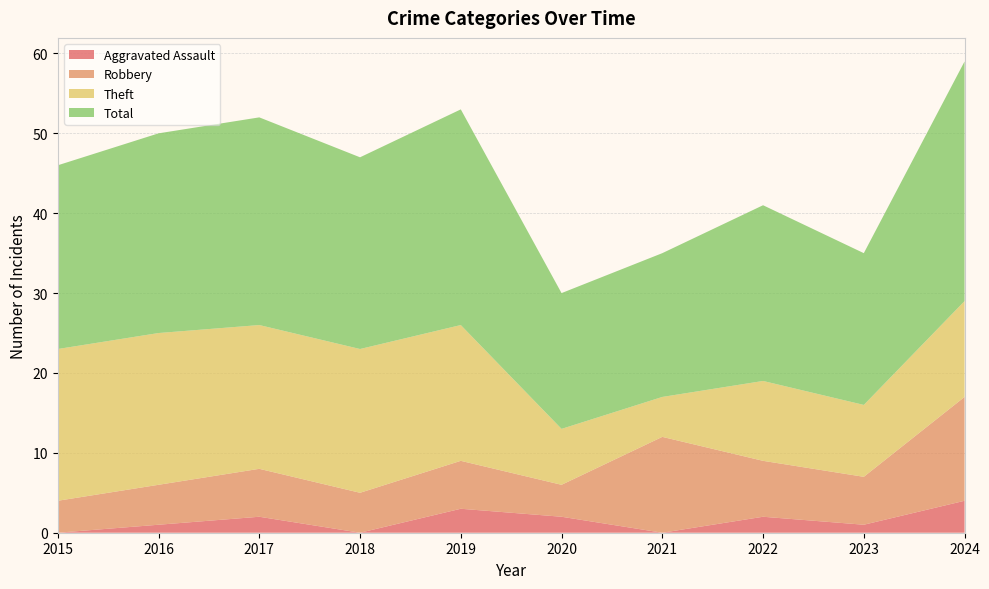

Reading left to right, transcribe all the data shown in this chart.

Aggravated Assault: 2015=0	2016=1	2017=2	2018=0	2019=3	2020=2	2021=0	2022=2	2023=1	2024=4
Robbery: 2015=4	2016=5	2017=6	2018=5	2019=6	2020=4	2021=12	2022=7	2023=6	2024=13
Theft: 2015=19	2016=19	2017=18	2018=18	2019=17	2020=7	2021=5	2022=10	2023=9	2024=12
Total: 2015=23	2016=25	2017=26	2018=24	2019=27	2020=17	2021=18	2022=22	2023=19	2024=30